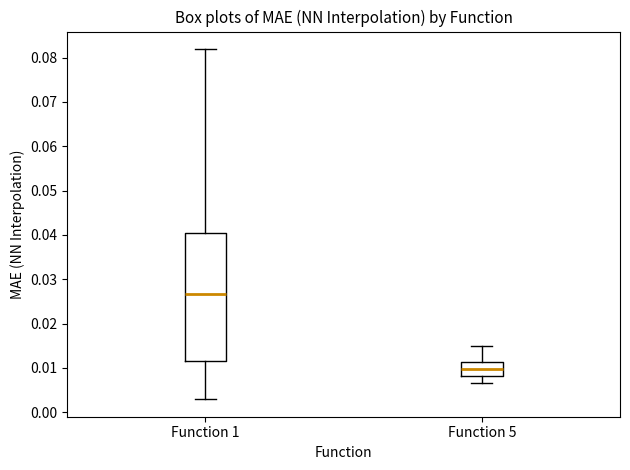

Where does the lower whisker of the box for Function 5 end on the y-axis? The values are not printed on the chart, so give them approximately, as read against the axis.

0.007